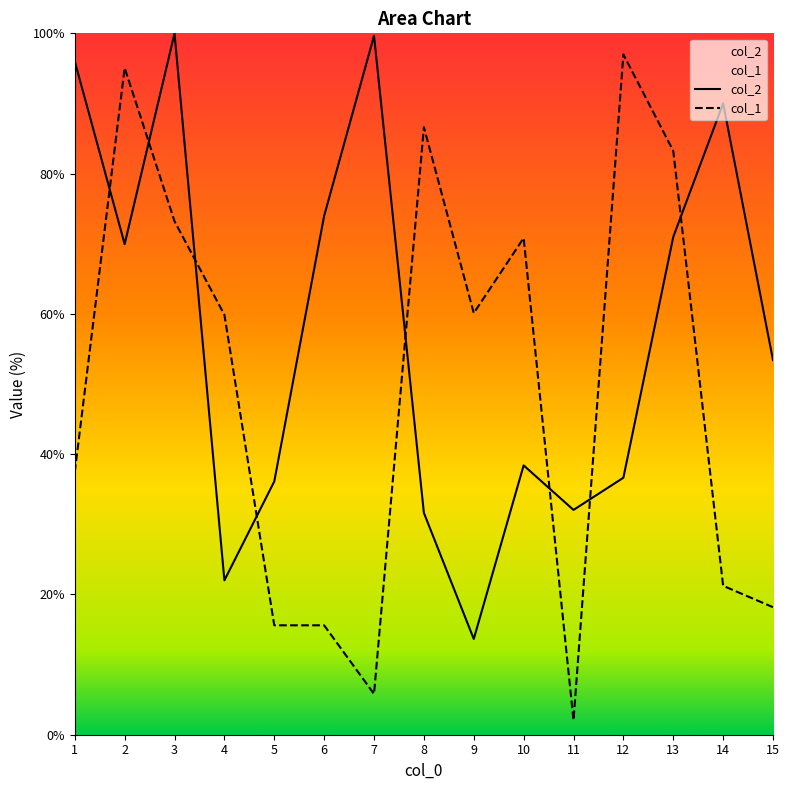

True or false: col_1 and col_2 intersect in this chart.

True